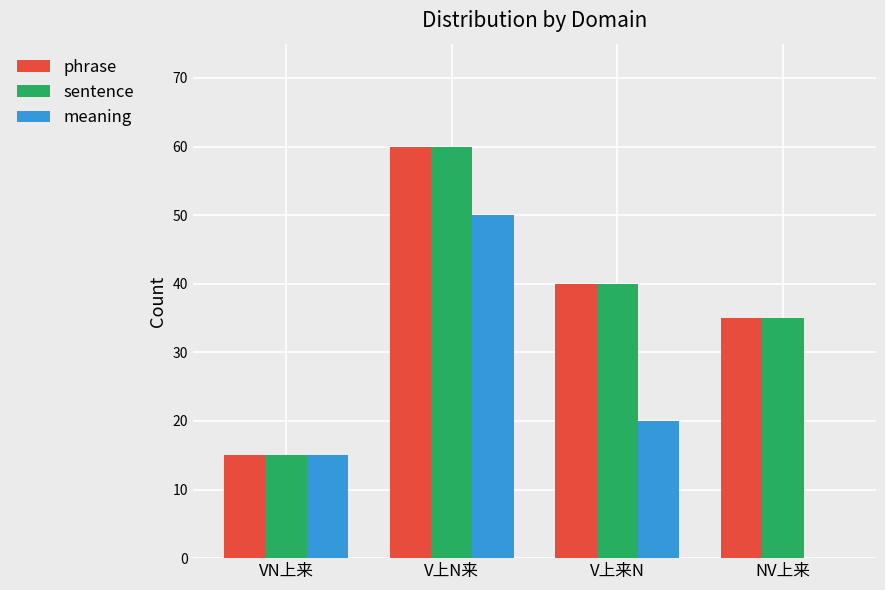

The value of sentence at V上来N is 40. True or false?

True